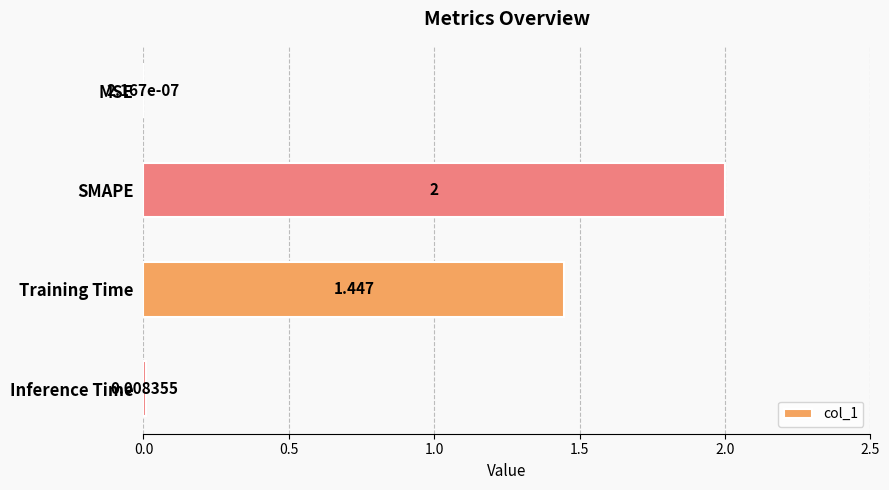

At which category does the chart reach its peak across all series?

SMAPE